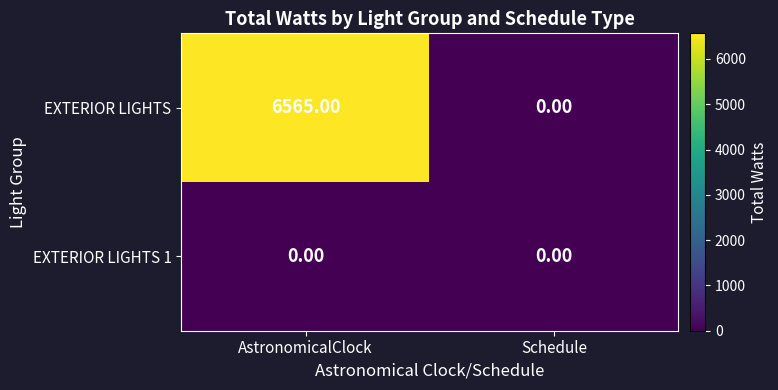

What is the difference between the maximum and minimum values in the EXTERIOR LIGHTS series?

6565